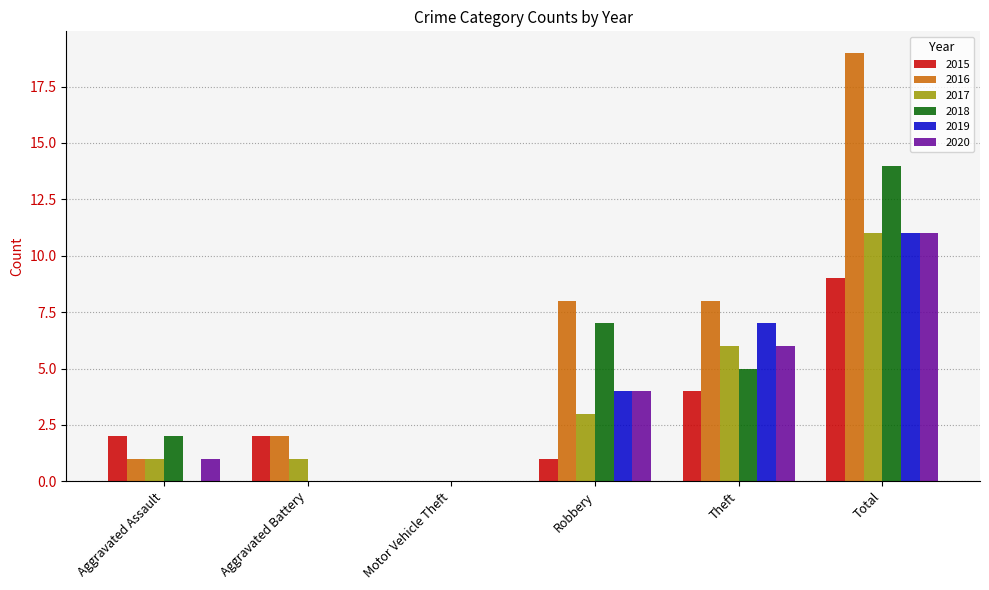

The value of 2017 at Motor Vehicle Theft is 0. True or false?

True